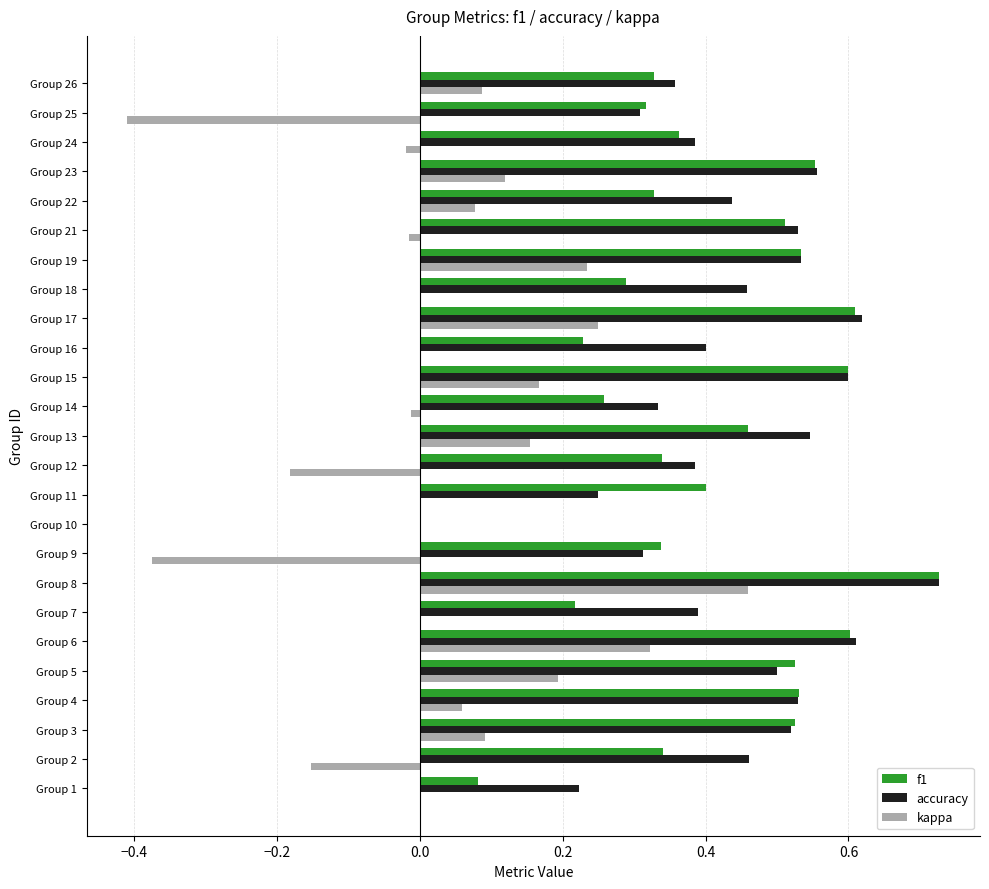

Where is f1 nearest to the value 0?

Group 10